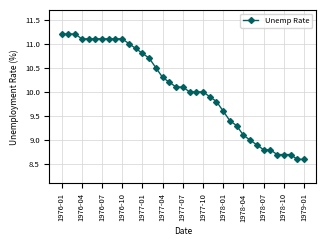

What is the maximum value shown in the chart?

11.2